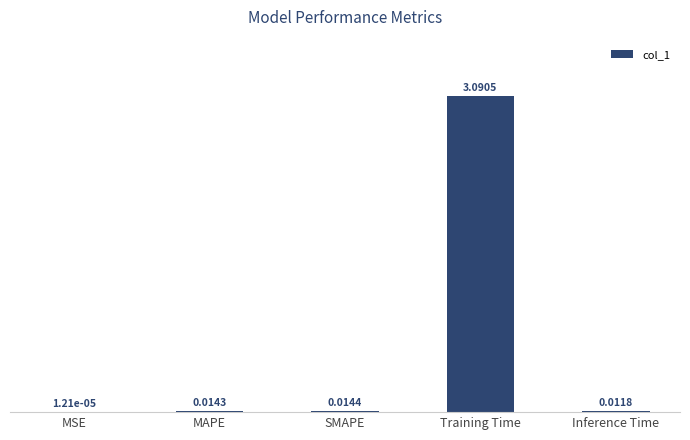

Between MAPE and MSE, which is larger?

MAPE